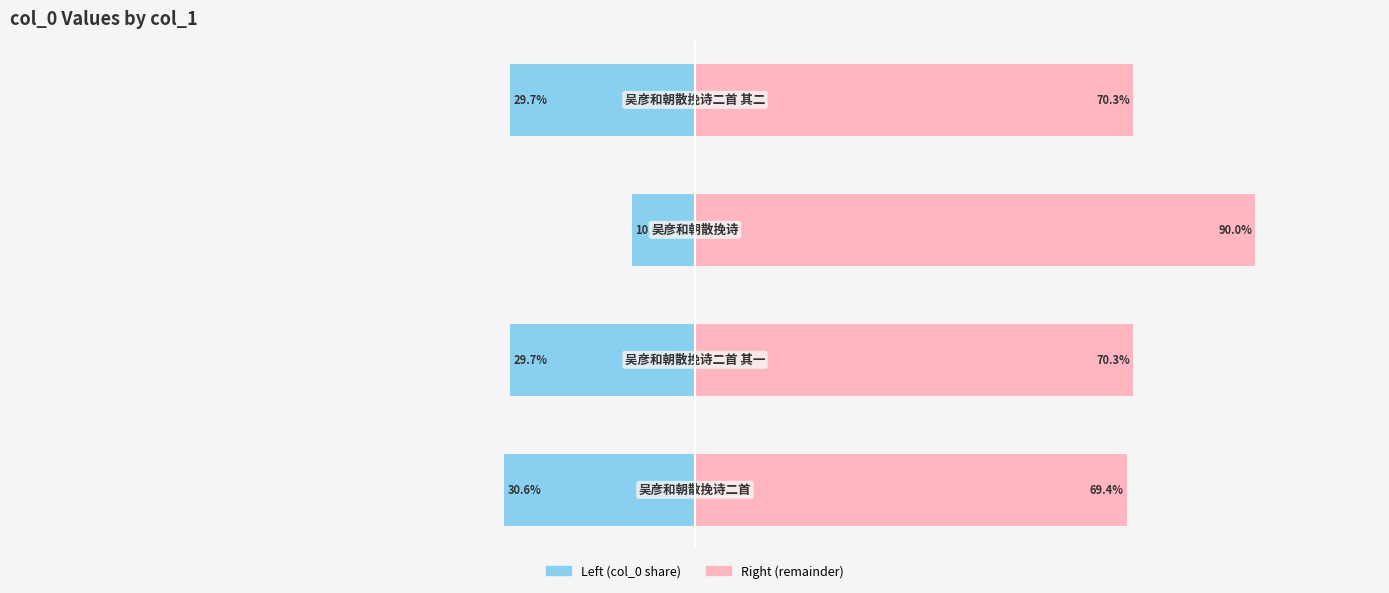

Which has a higher value, 2 or 3?

2